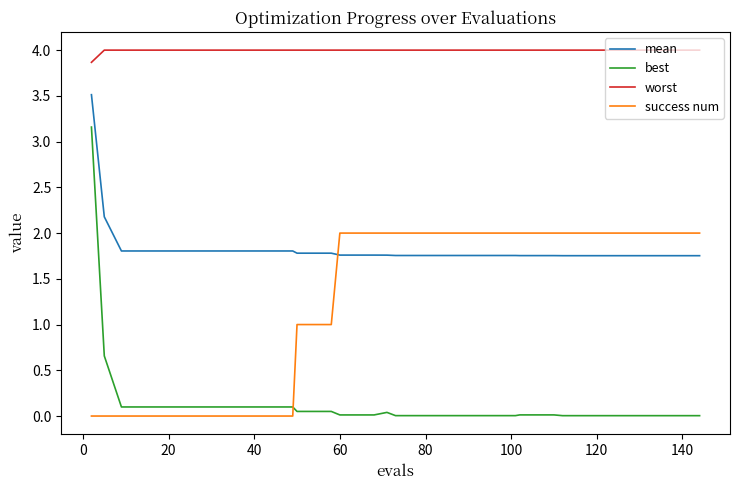

Does the chart have visible grid lines?

No